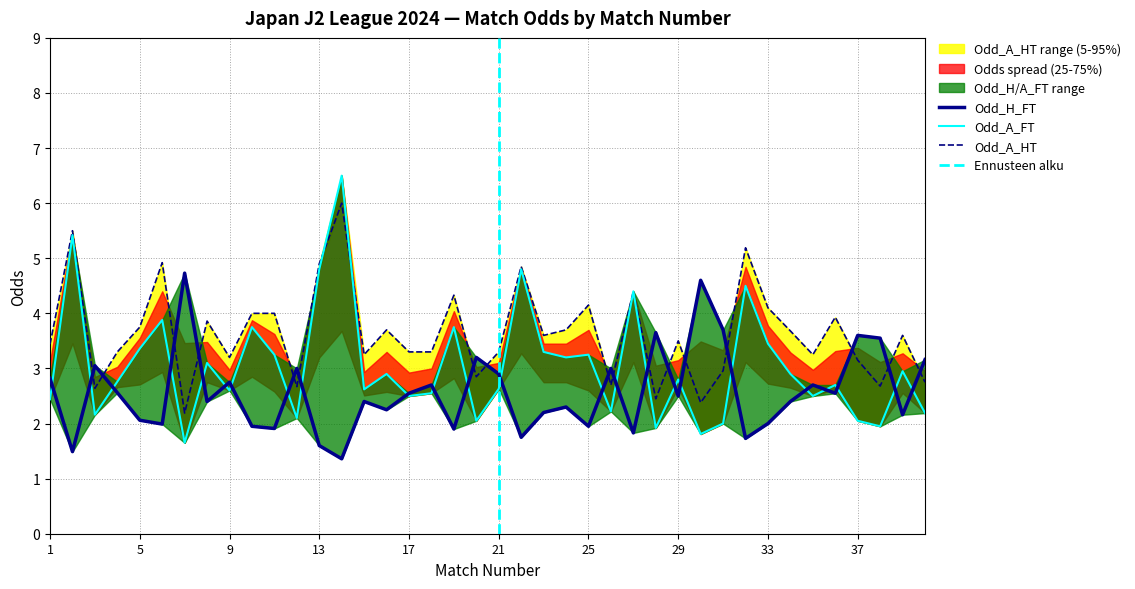

Reading left to right, list all the values displayed in this chart.

Odd_H_FT: 2.8	1.5	3.0	2.6	2.1	2.0	4.7	2.4	2.8	1.9	1.9	3.0	1.6	1.4	2.4	2.2	2.5	2.7	1.9	3.2	2.9	1.8	2.2	2.3	1.9	3.0	1.8	3.6	2.5	4.6	3.7	1.7	2.0	2.4	2.7	2.5	3.6	3.5	2.2	3.2
Odd_A_FT: 2.4	5.4	2.2	2.8	3.4	3.9	1.6	3.1	2.6	3.8	3.2	2.1	4.8	6.5	2.6	2.9	2.5	2.5	3.8	2.0	2.6	4.8	3.3	3.2	3.2	2.2	4.4	1.9	2.8	1.8	2.0	4.5	3.5	2.9	2.5	2.7	2.0	1.9	3.0	2.2
Odd_A_HT: 3.4	5.5	2.6	3.3	3.8	4.9	2.2	3.9	3.2	4.0	4.0	2.7	4.9	6.0	3.2	3.7	3.3	3.3	4.3	2.9	3.3	4.8	3.6	3.7	4.2	2.7	4.4	2.5	3.5	2.4	3.0	5.2	4.1	3.7	3.2	3.9	3.1	2.7	3.6	2.8